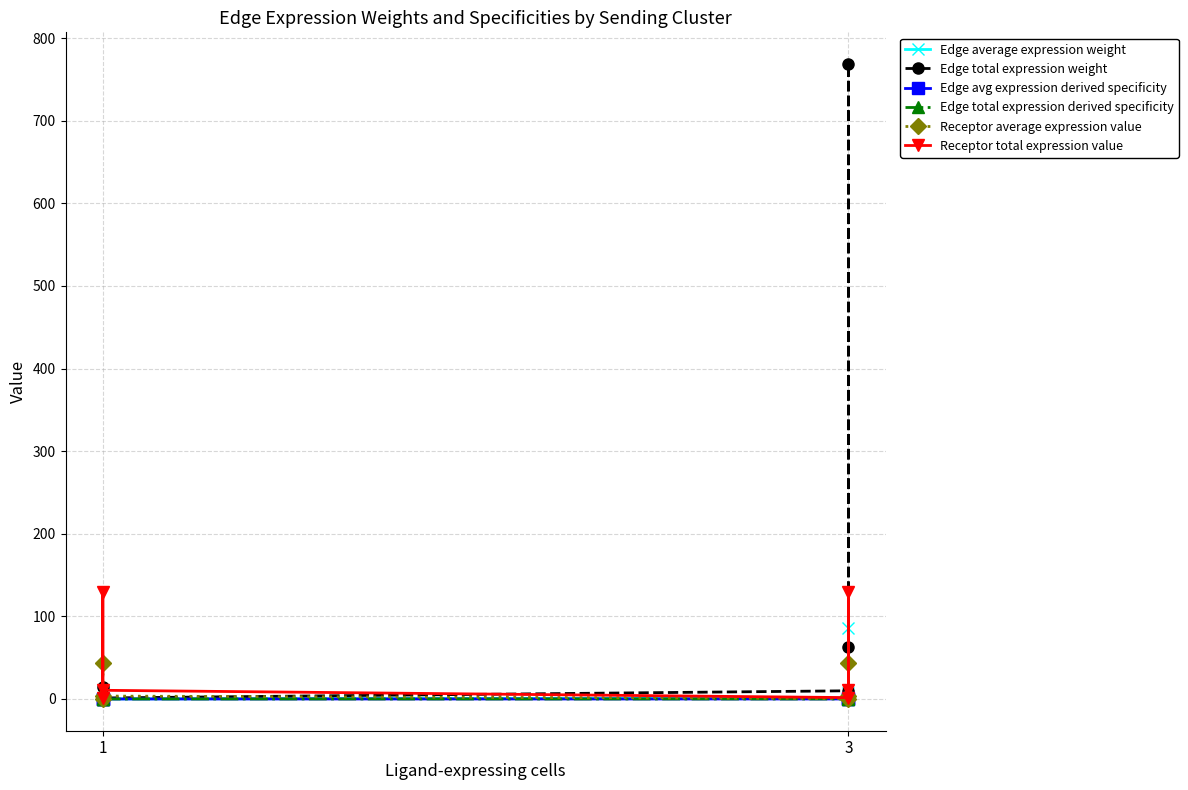

How many lines are shown in the chart?

6